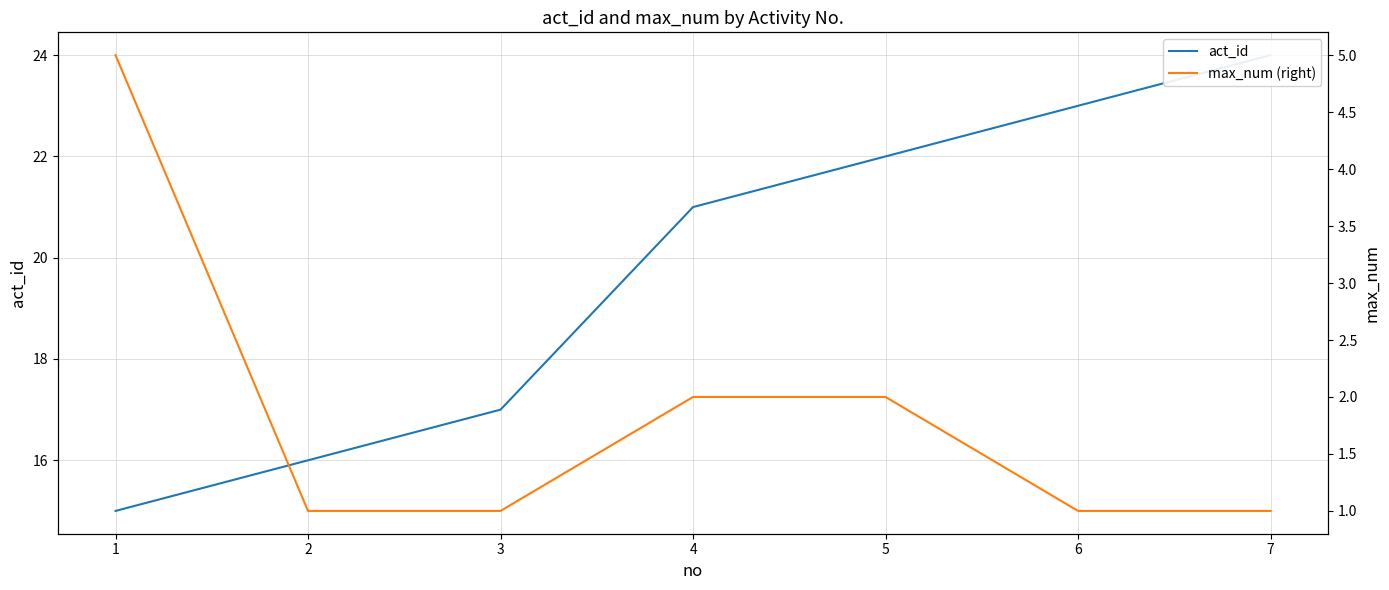

How many lines are shown in the chart?

2